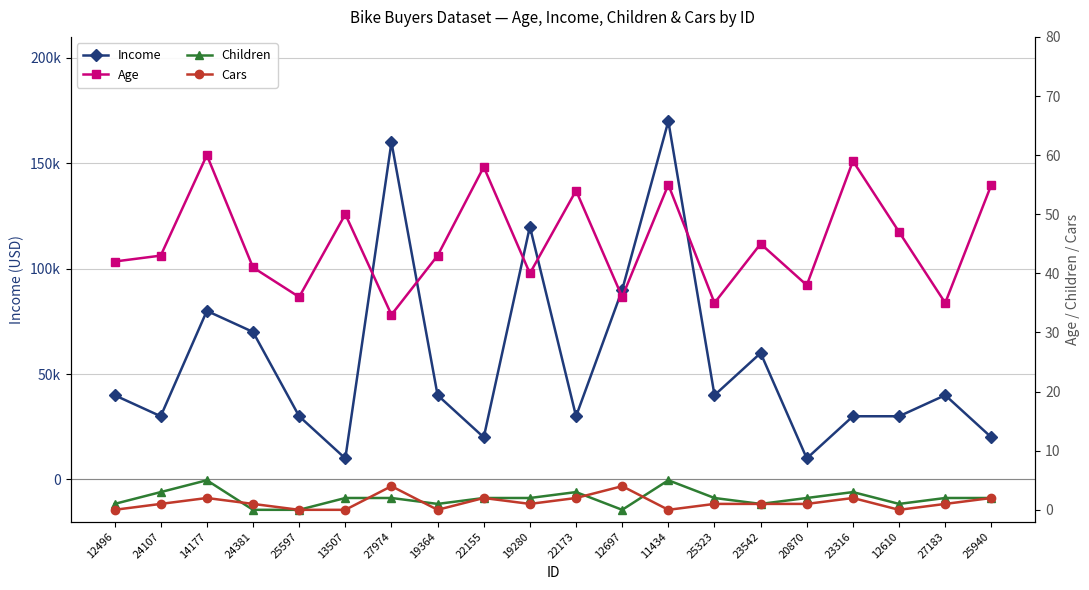

True or false: Income and Children intersect in this chart.

False